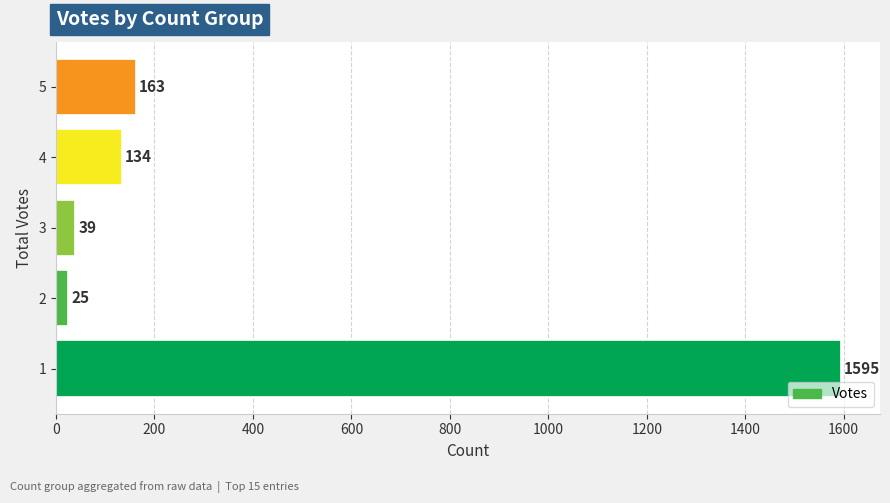

What is the maximum value shown in the chart?

1595